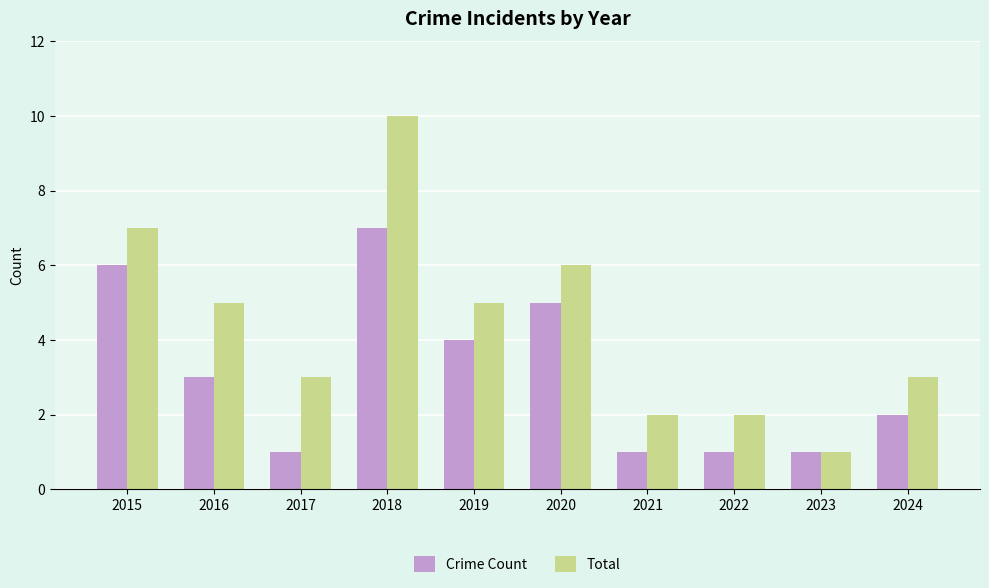

What is the average value of the Crime Count series?

3